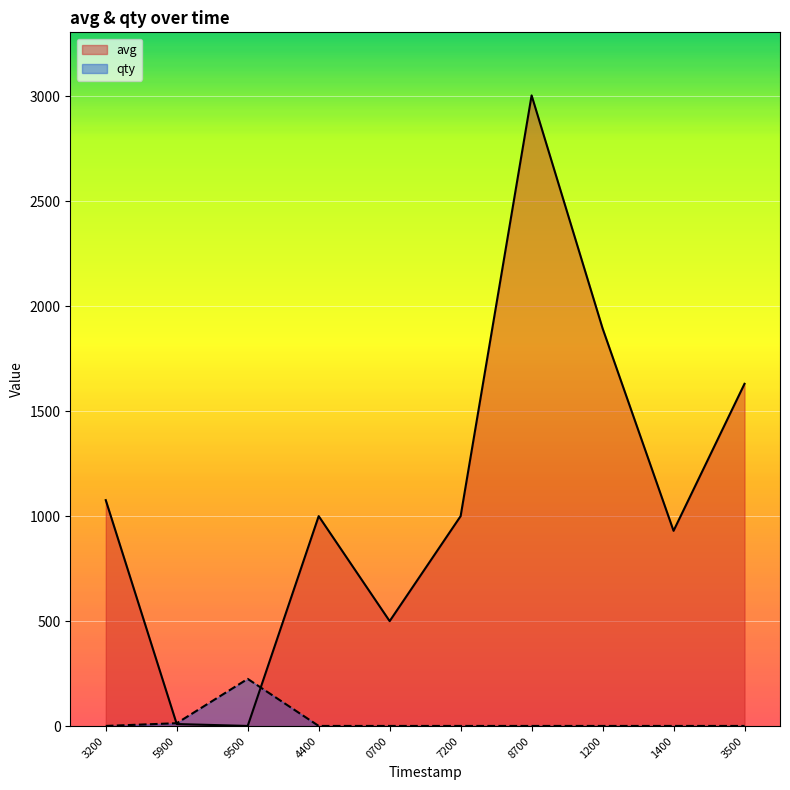

Which category has the highest value in the qty series?

9500